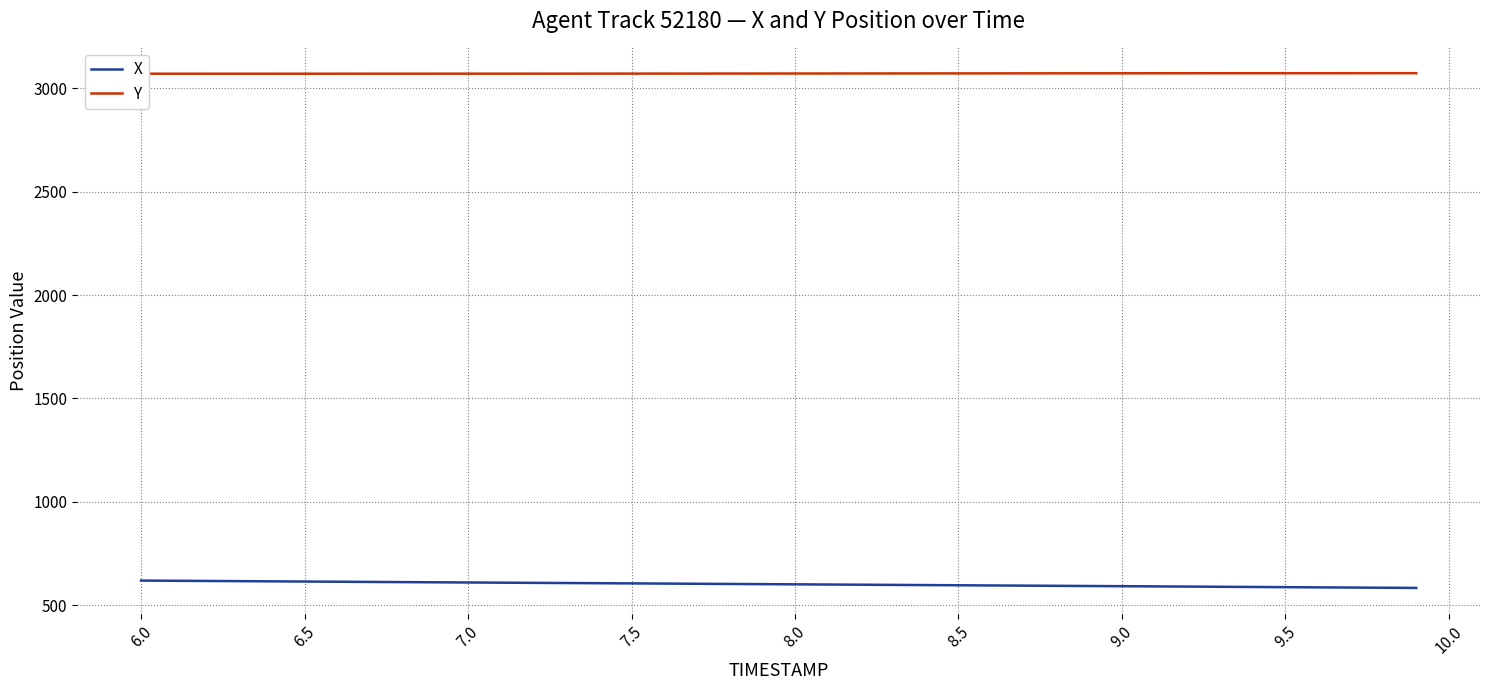

How many distinct data groups are displayed?

2